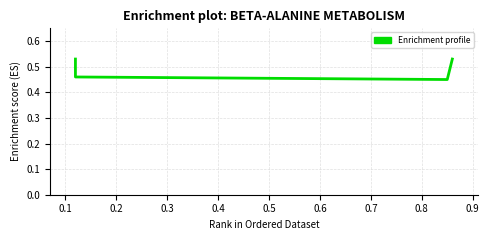

Does the chart display data point markers on the line(s)?

No